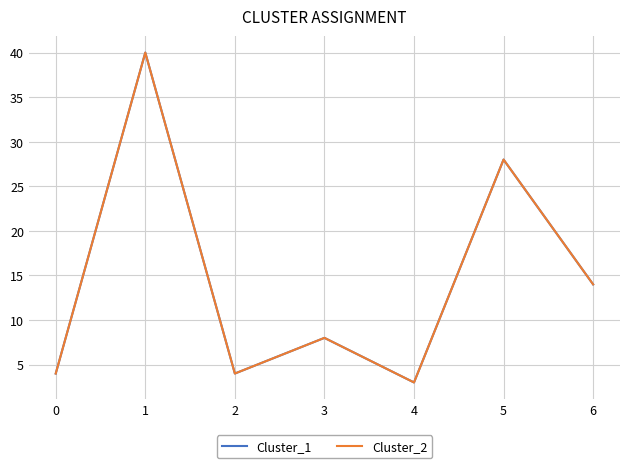

Does the chart display data point markers on the line(s)?

No